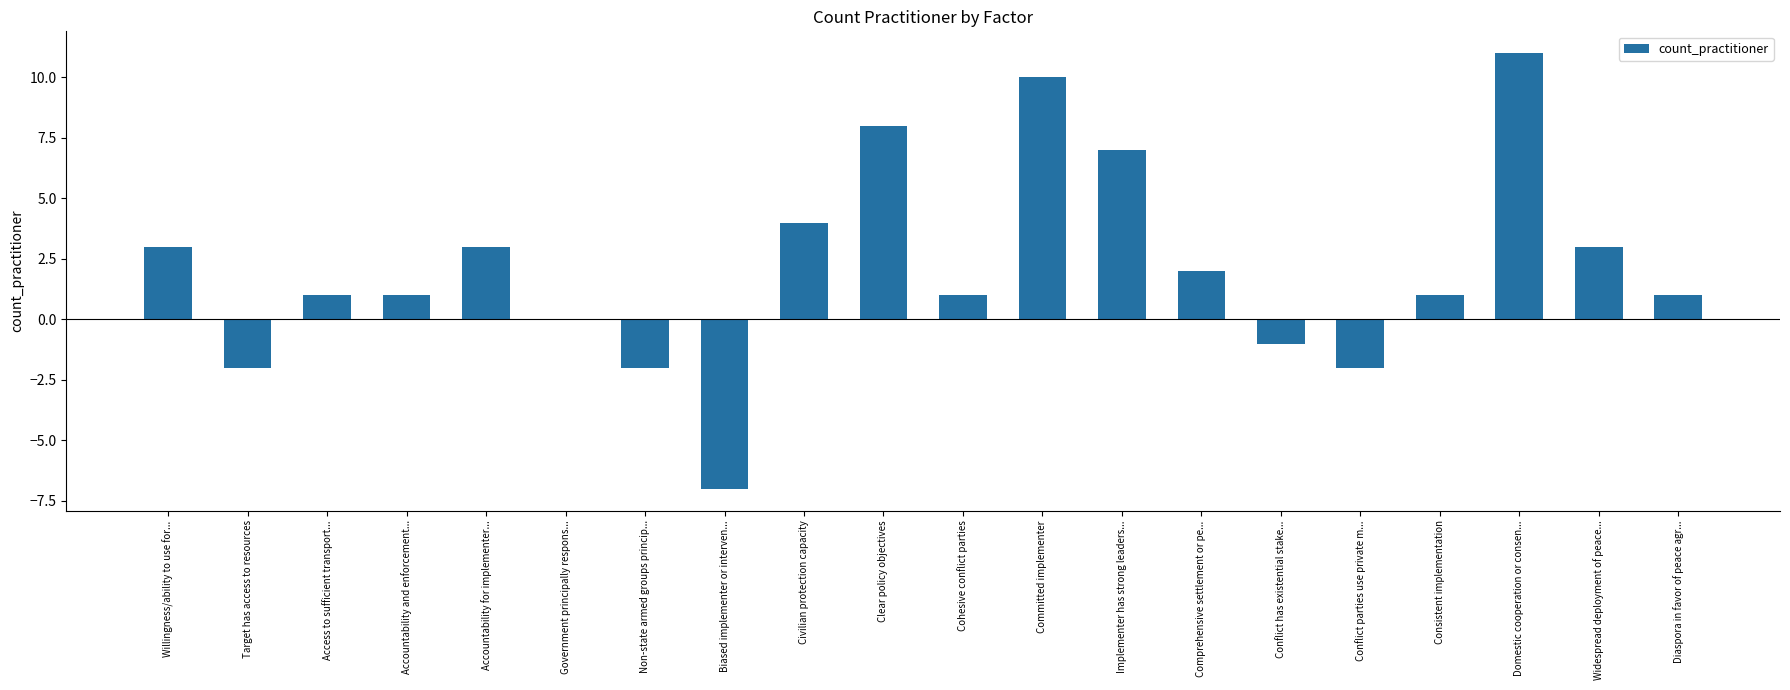

Approximately how many times larger is the value at Diaspora in favor of peace agr... compared to Implementer has strong leaders...?

0.1